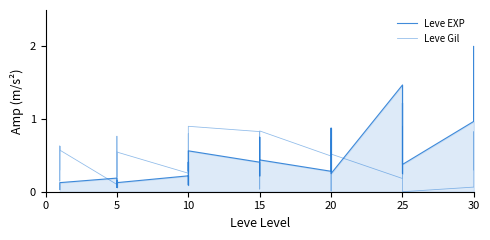

What is the difference between the maximum and minimum values in the Leve Gil series?

0.9